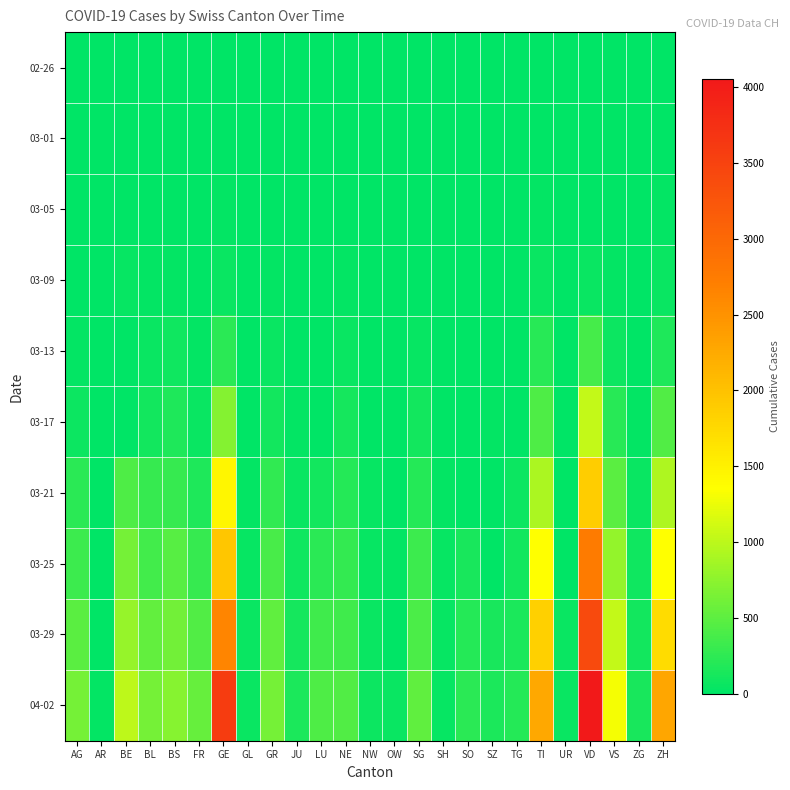

Which series has the largest total across all categories?

04-02